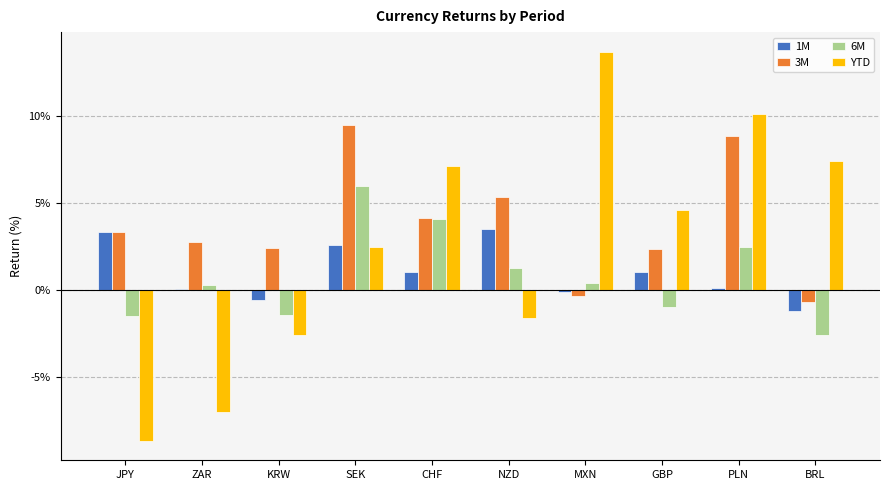

Which series has the largest total across all categories?

3M